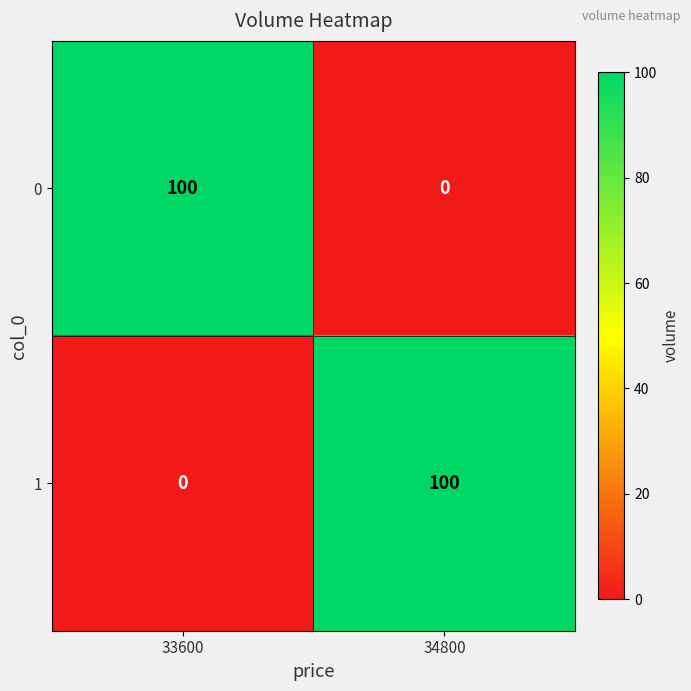

What is the total value across all series at 34800?

100